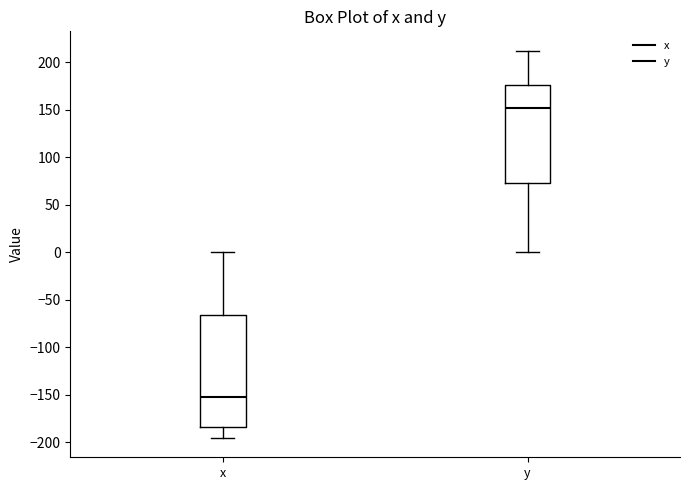

Where is the upper edge of the box for x on the y-axis? The values are not printed on the chart, so give them approximately, as read against the axis.

-65